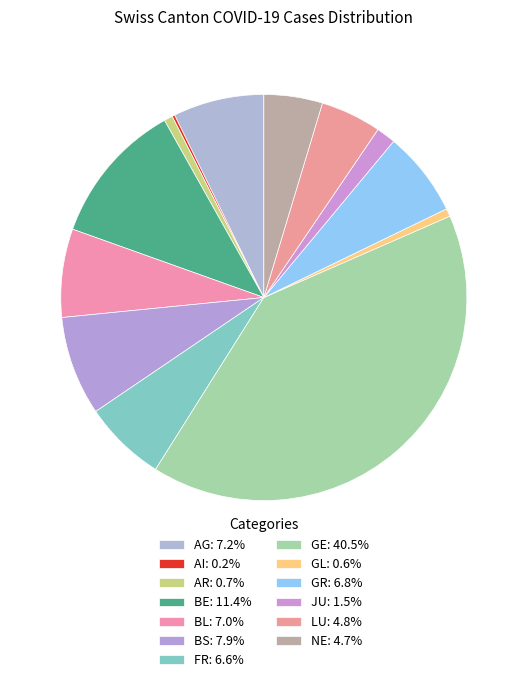

To the nearest percent, what is the difference between the AI and FR slice percentages?

6%